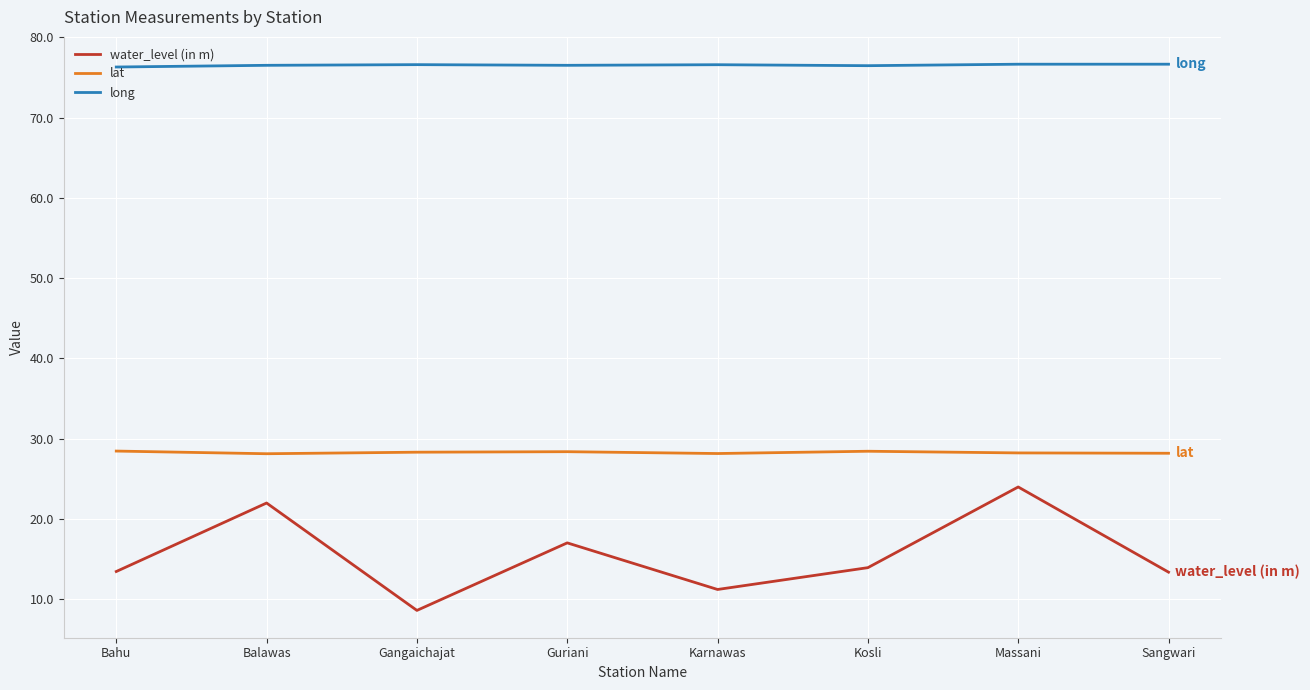

True or false: long has more than 0 interior local peaks.

True